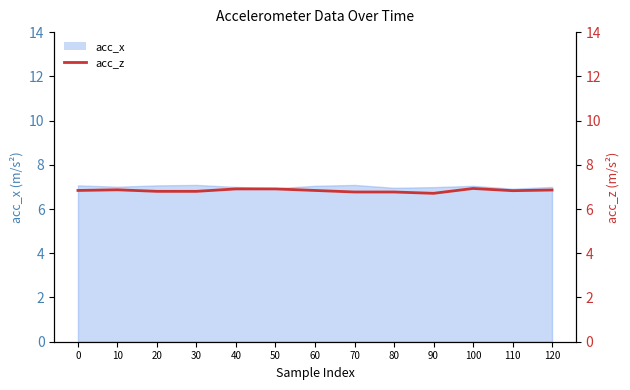

How many lines are shown in the chart?

1